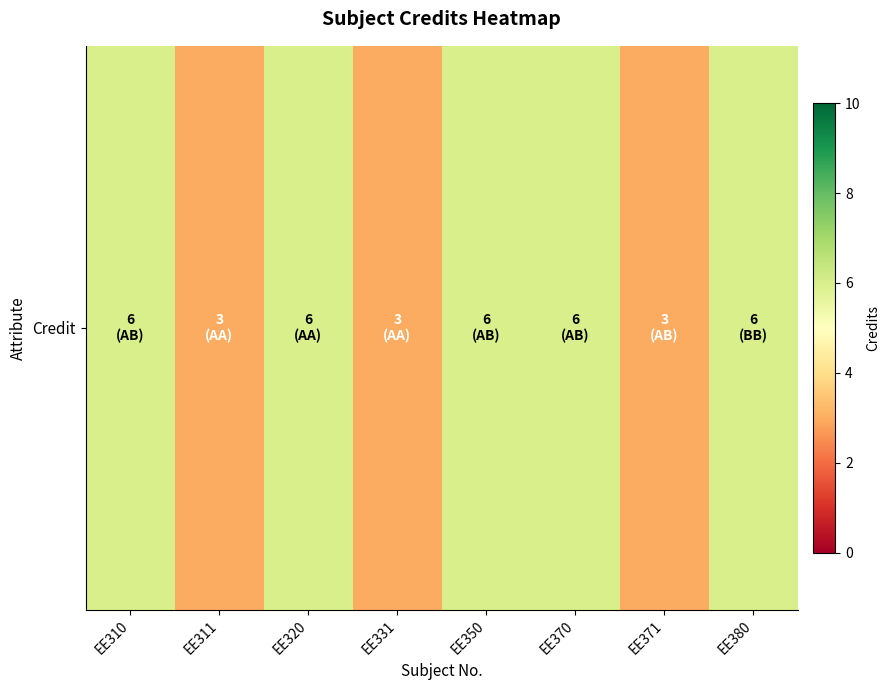

What is the sum of all values?

39